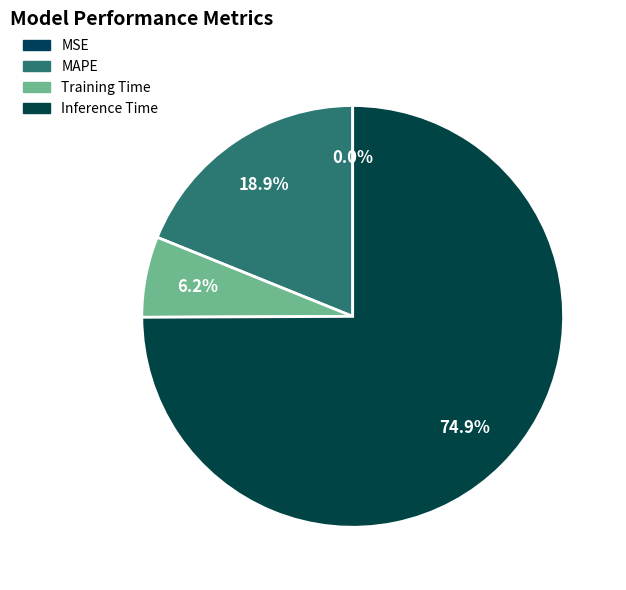

Which has a higher value, MAPE or Inference Time?

Inference Time